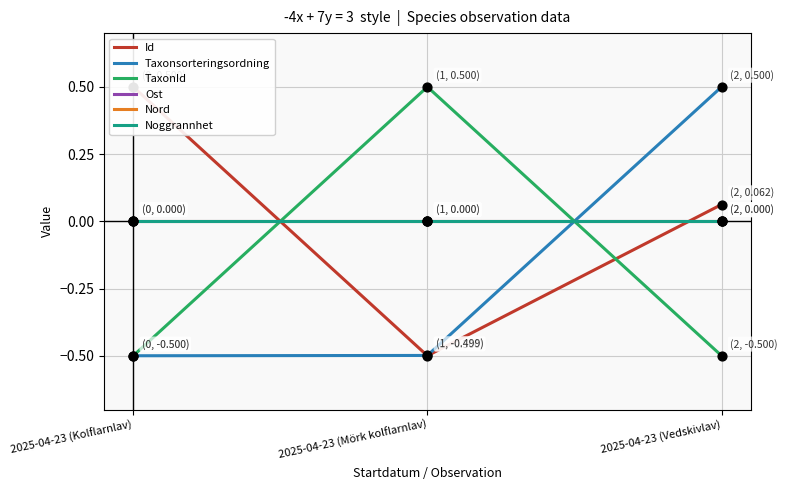

Which series contains the highest Y value?

Id